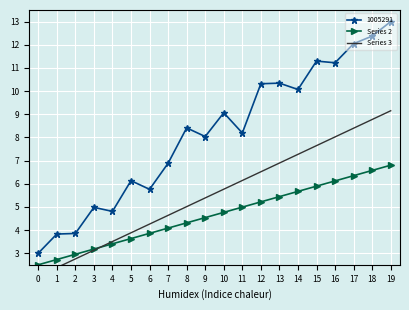

True or false: Series 2 has more than 1 interior local peaks.

False